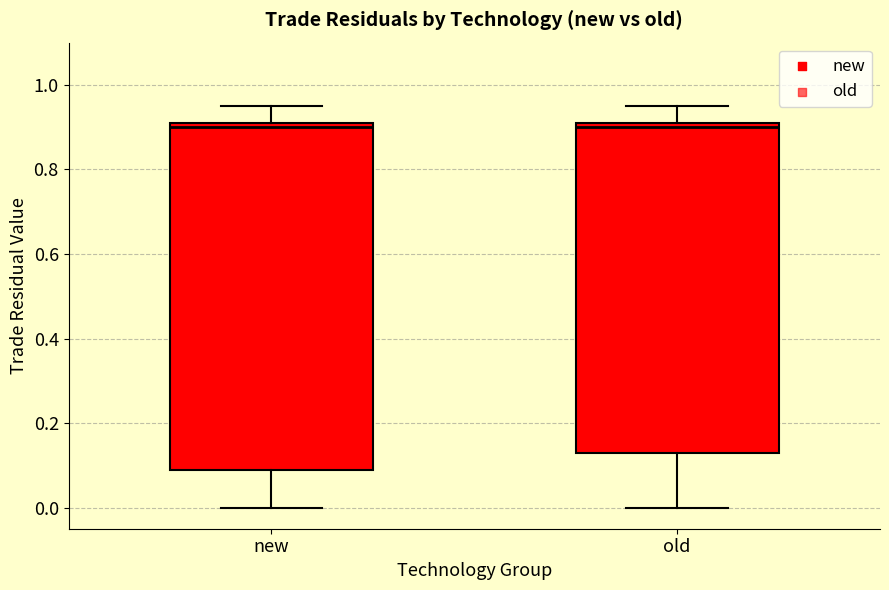

Which box is the tallest, from its lower edge to its upper edge?

new